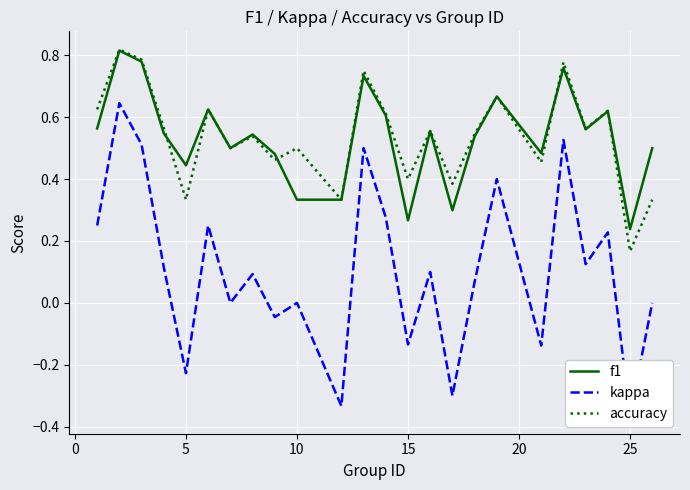

At which label is accuracy closest to 0?

25